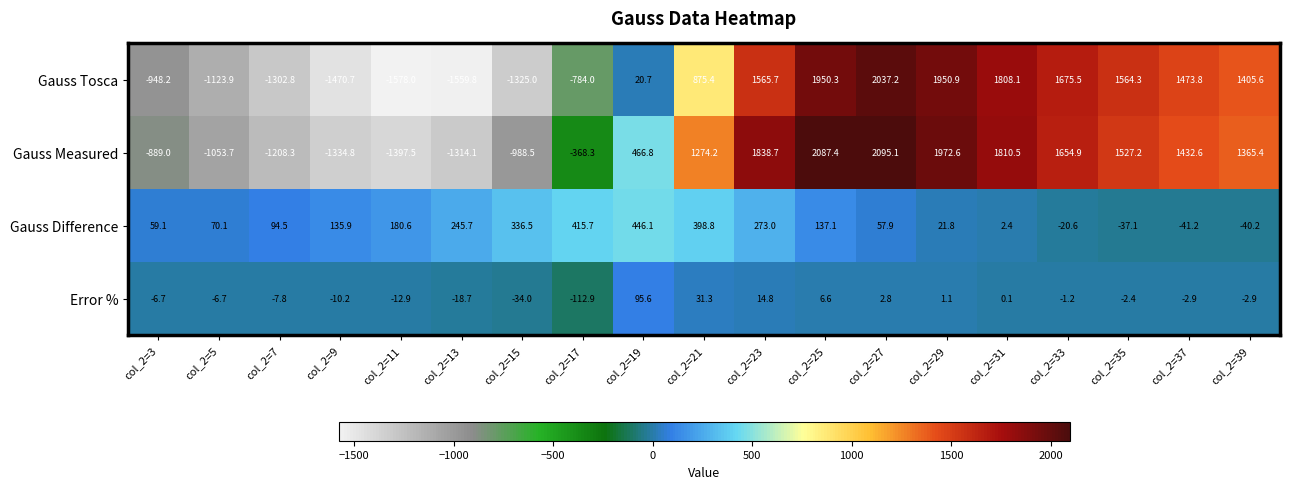

The Gauss Measured series shows 2274.2 at col_2=35. True or false?

False